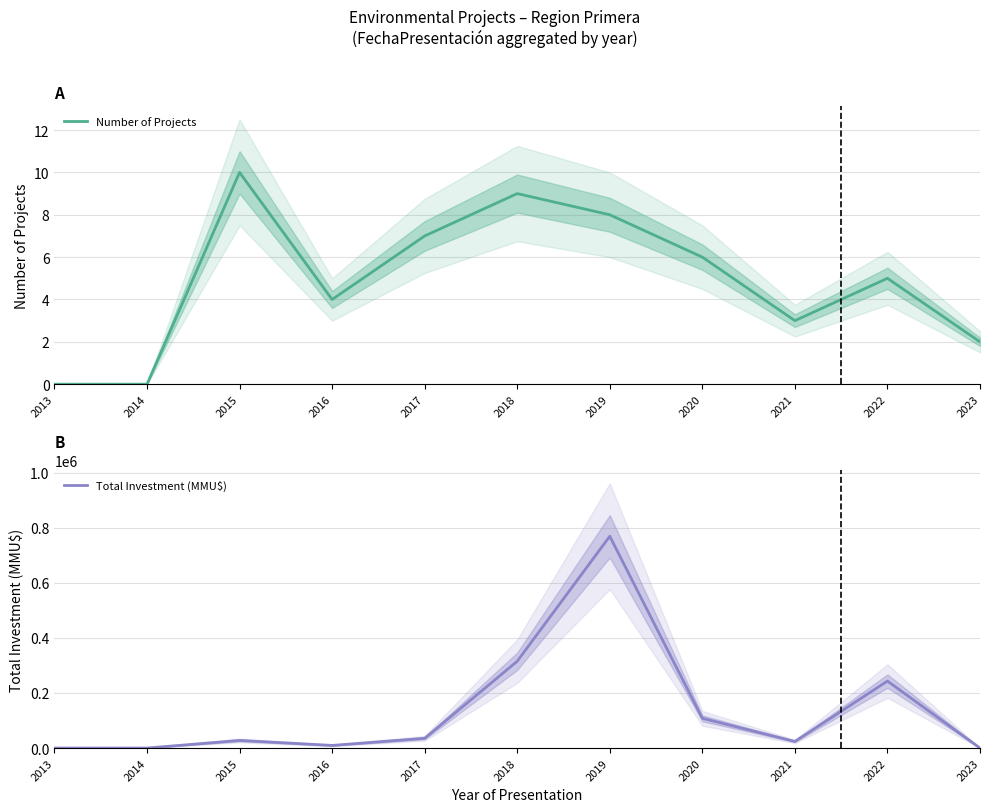

How many series are shown in this chart?

2